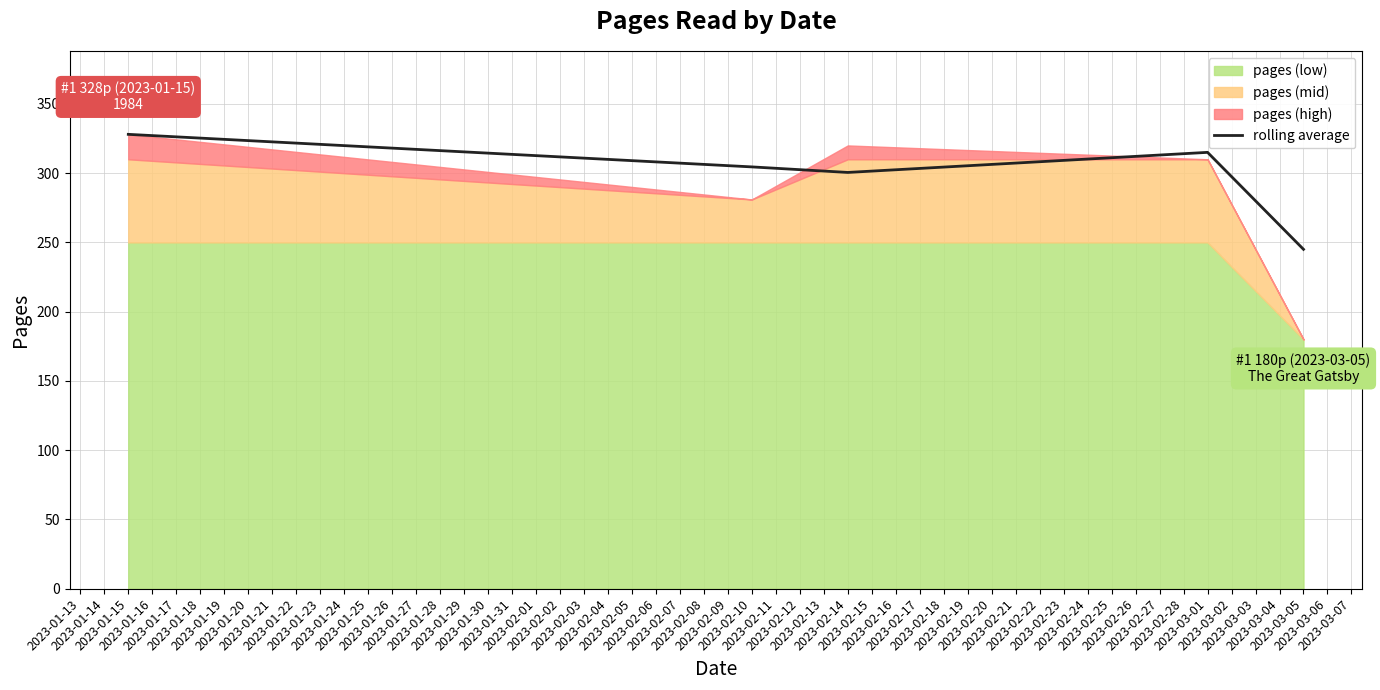

What is the sum of all values?

1493.0